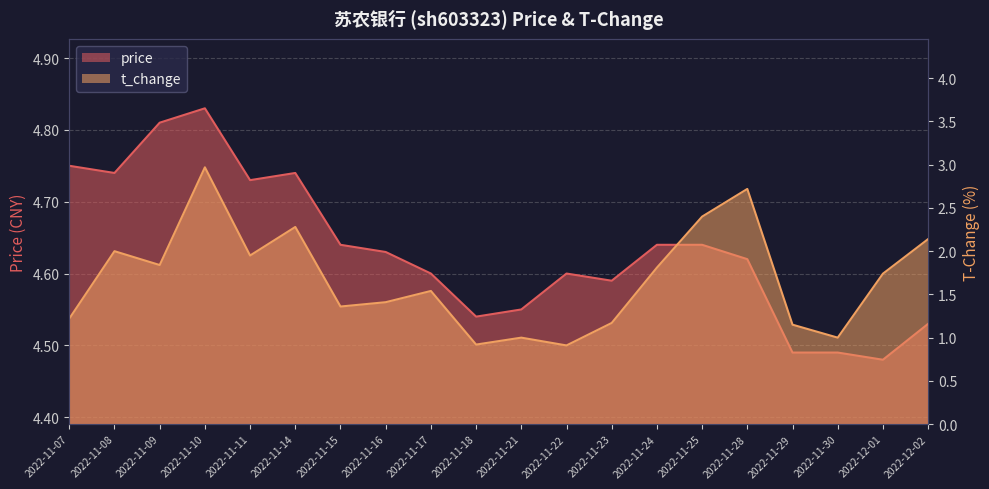

The t_change series shows 1.9 at 2022-11-11. True or false?

True